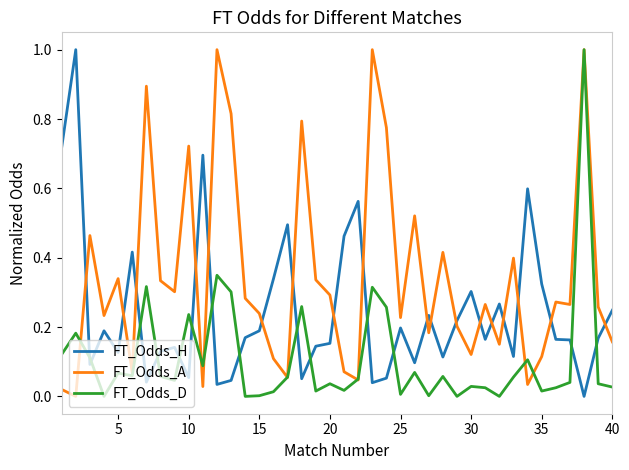

What is the highest value of the FT_Odds_A series?

1.0